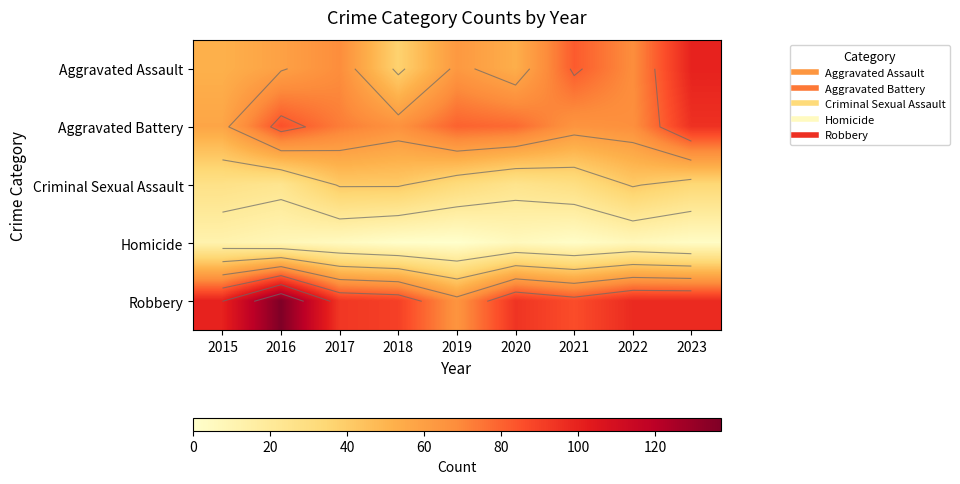

True or false: Homicide has a value of 3 at 2020.

False